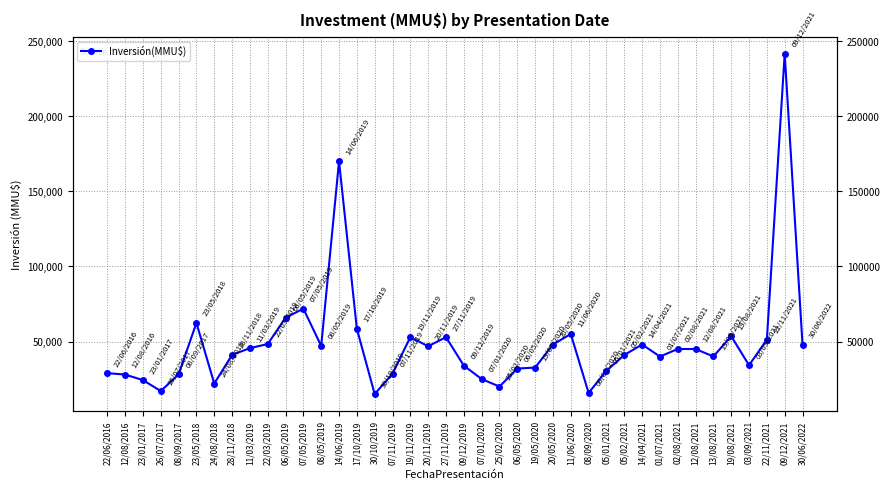

How many points are lower than both their immediate neighbors (excluding endpoints)?

10